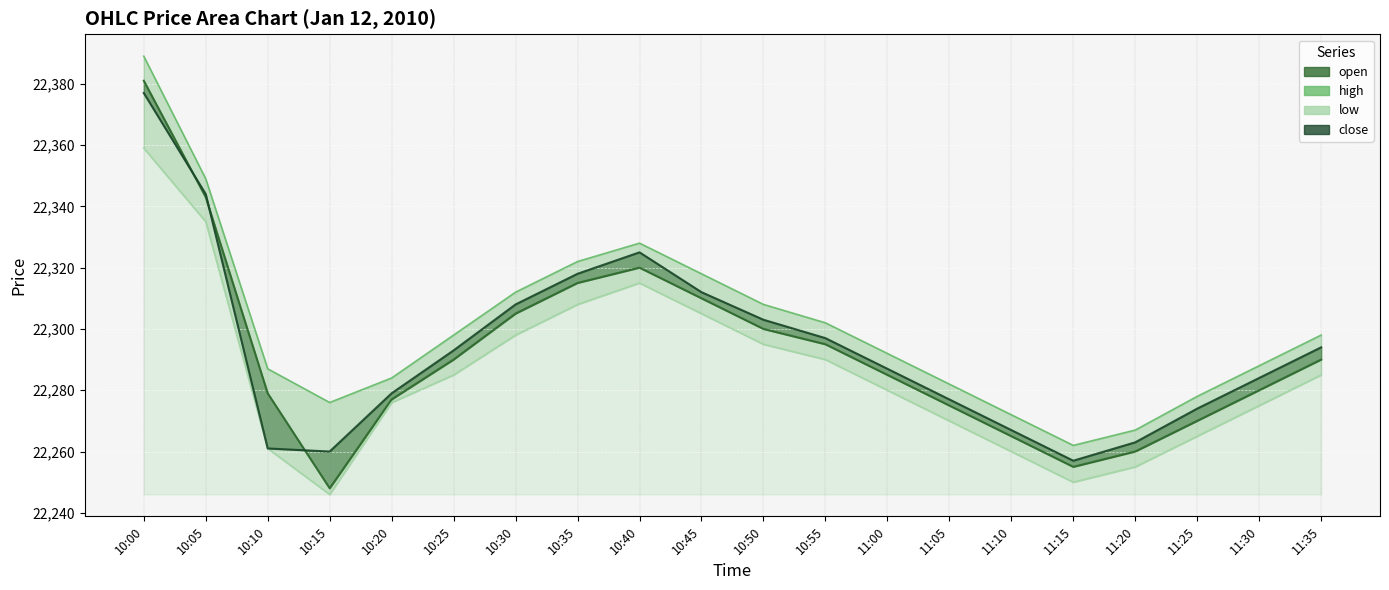

Is it true that low equals 37100 at 10:55?

False